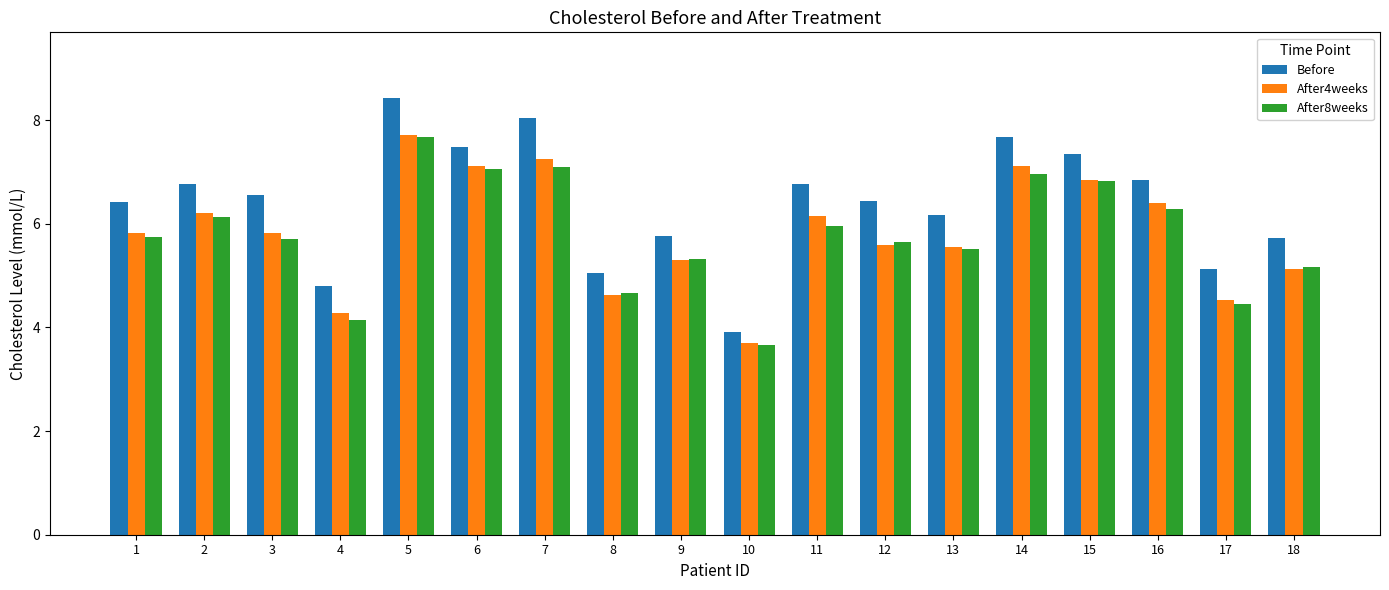

At which label does Before reach its minimum?

10